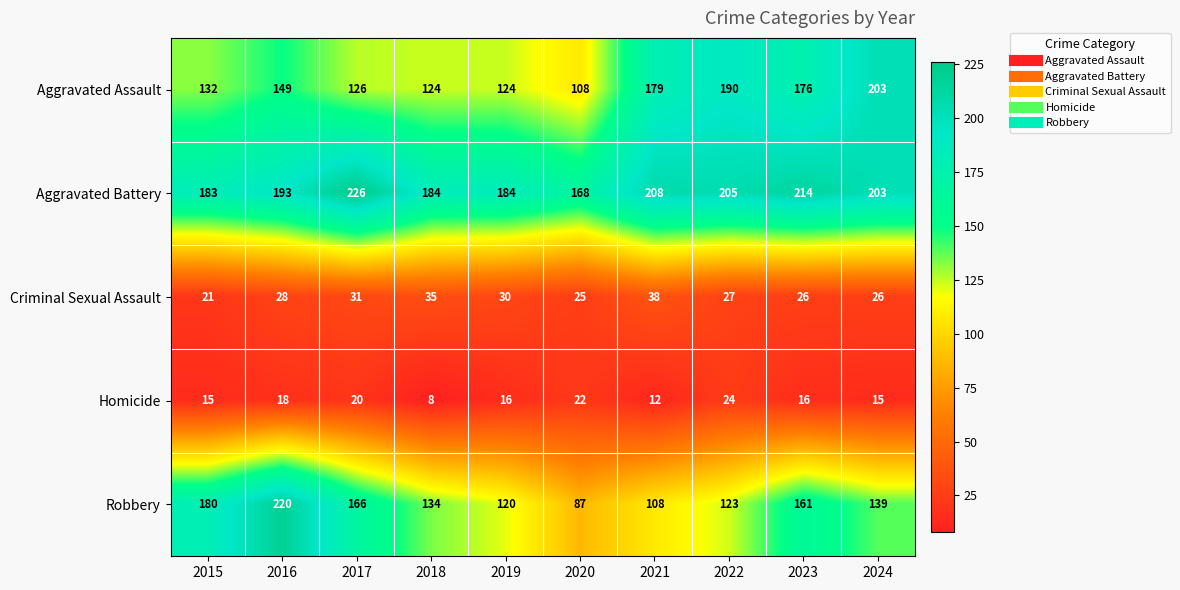

What is the spread (max minus min) of values at 2018?

176